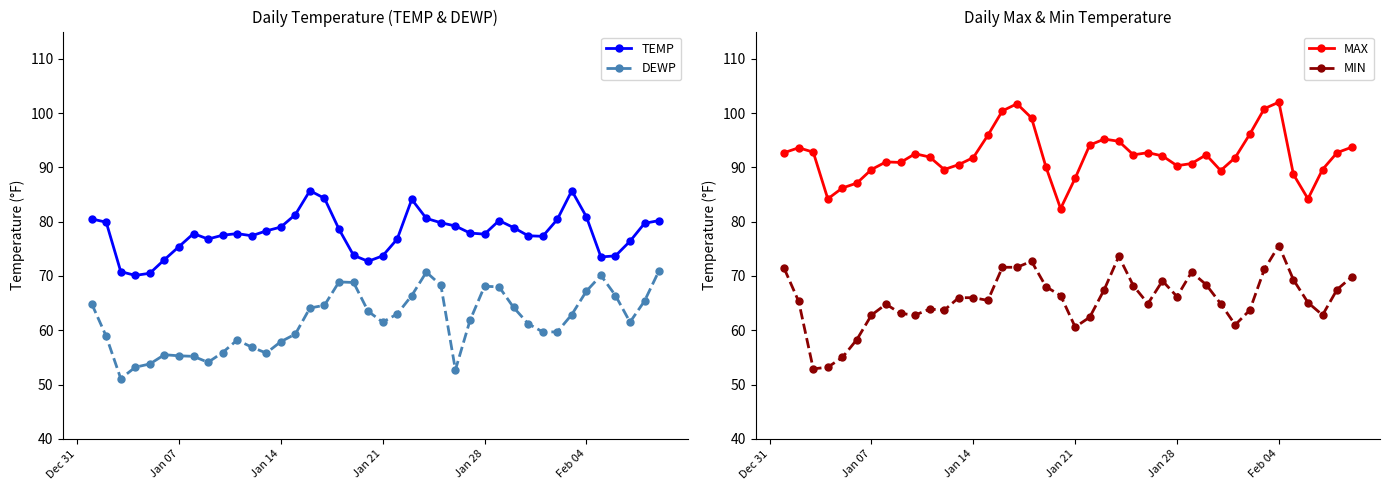

What is the lowest value of the MIN series?

52.9